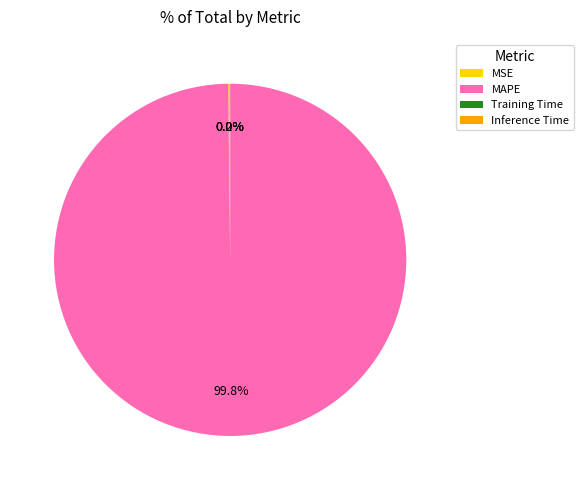

What is the largest slice in the pie chart?

MAPE